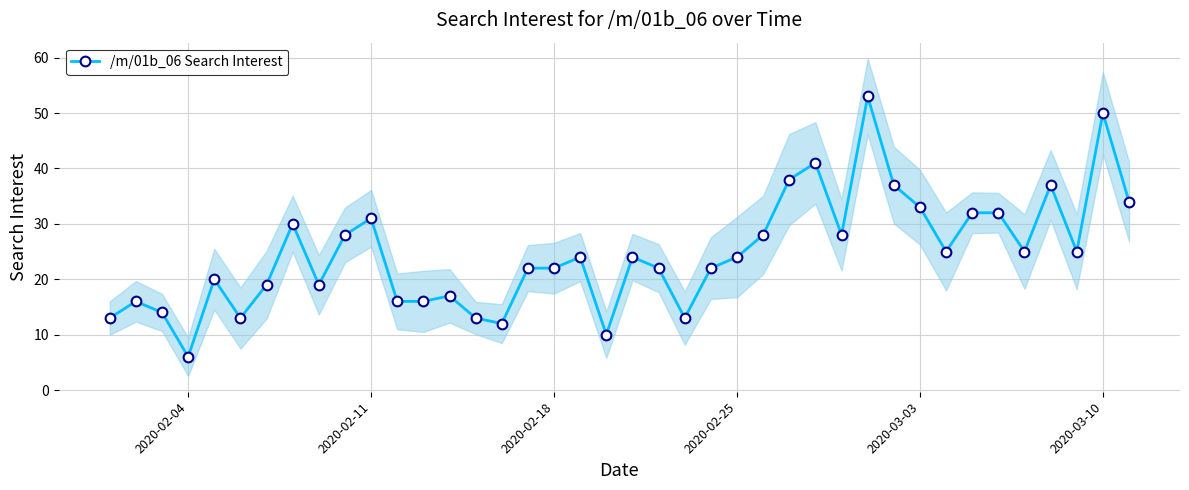

How many interior local valleys (lower than both neighbors) does the data have?

10